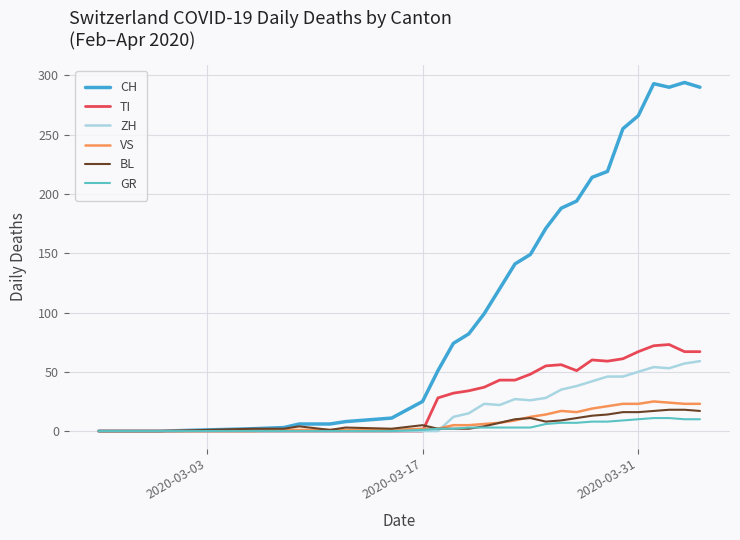

Which series has the largest total across all categories?

CH